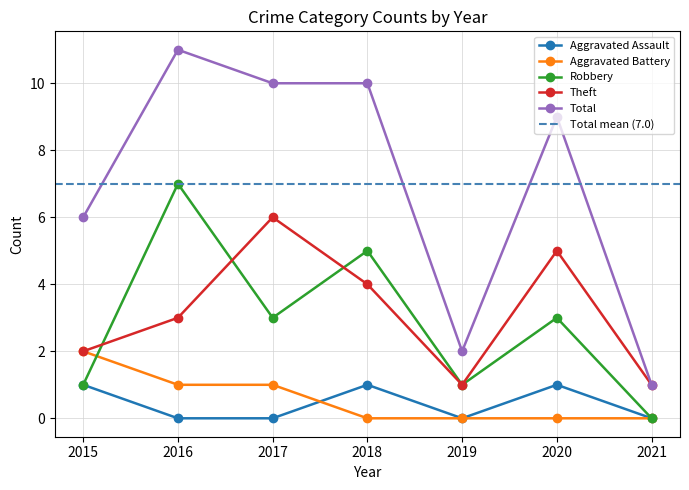

True or false: Total has more than 2 interior local peaks.

False